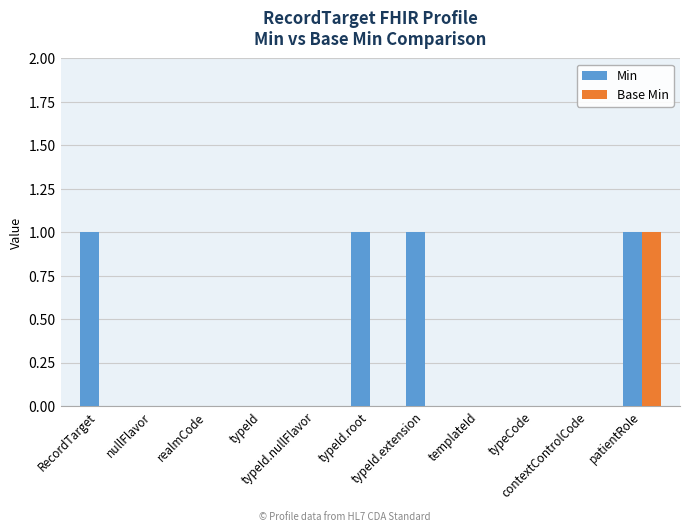

Which series has the largest total across all categories?

Min